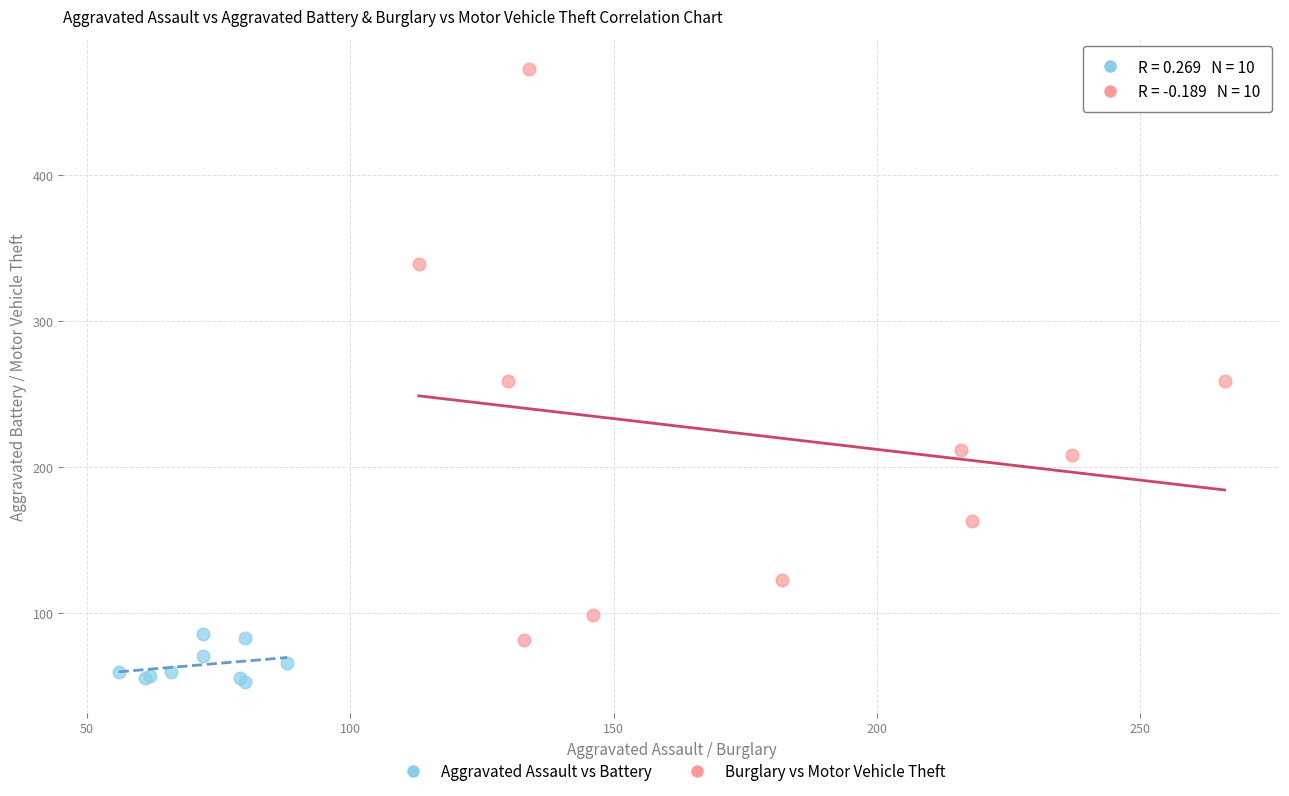

Which series has the widest spread of Y values?

Burglary vs Motor Vehicle Theft